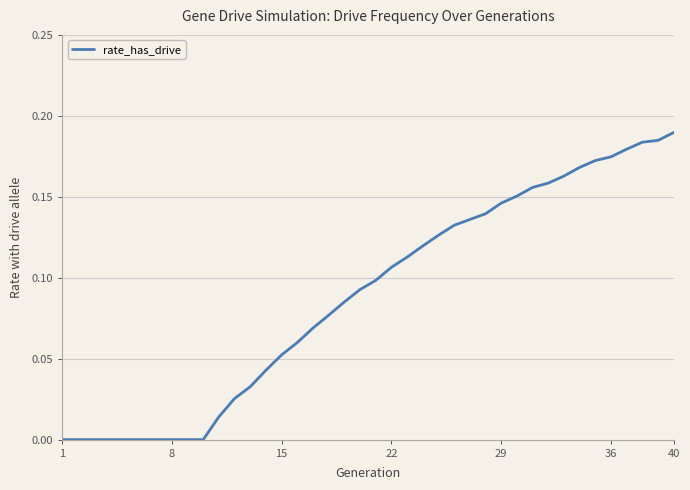

How many lines are shown in the chart?

1